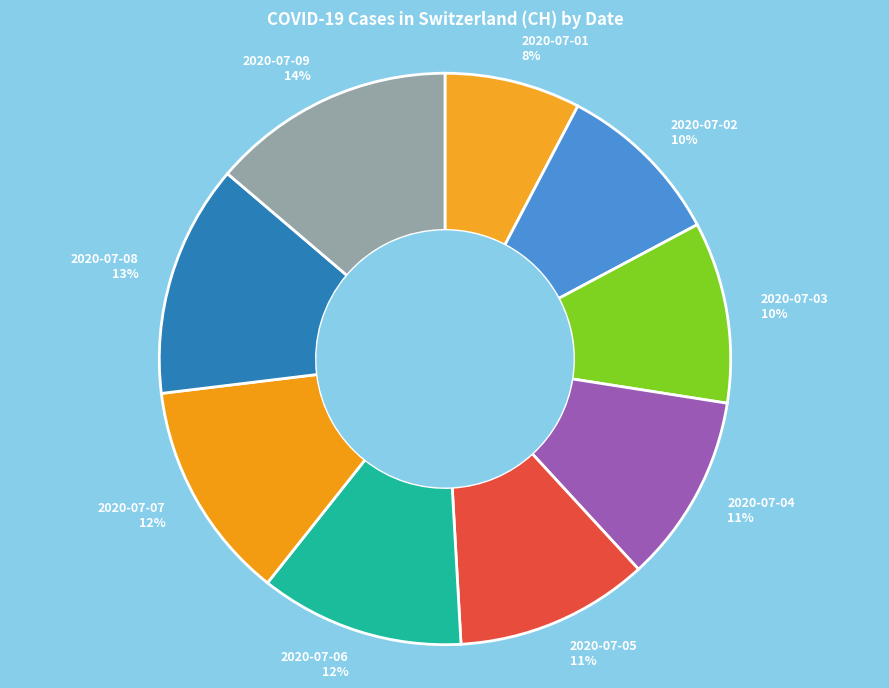

Which slice is the smallest?

2020-07-01